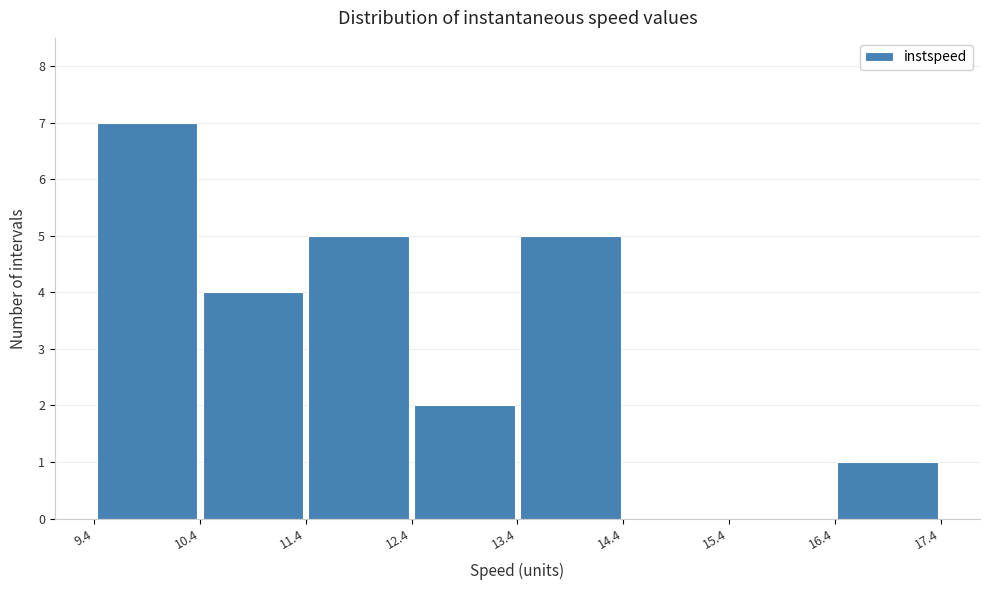

Reading left to right, transcribe this chart: for each bar, give the range it covers on the x-axis and its height. The values are not printed on the chart, so give them approximately, as read against the axis.

9.4 to 10.4: 7
10.4 to 11.4: 4
11.4 to 12.4: 5
12.4 to 13.4: 2
13.4 to 14.4: 5
14.4 to 15.4: 0
15.4 to 16.4: 0
16.4 to 17.4: 1